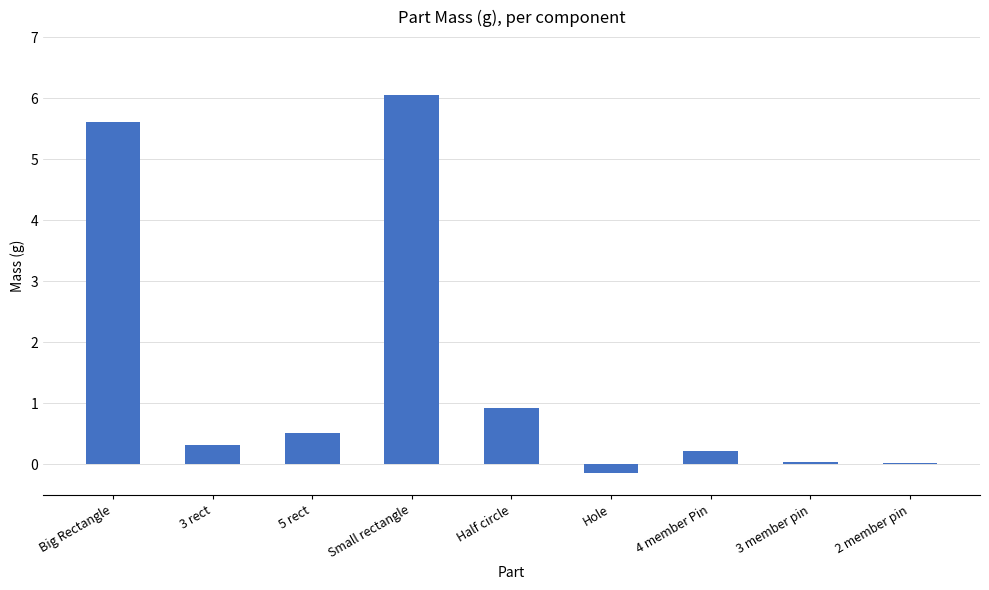

Where is the data nearest to the value 2?

Half circle